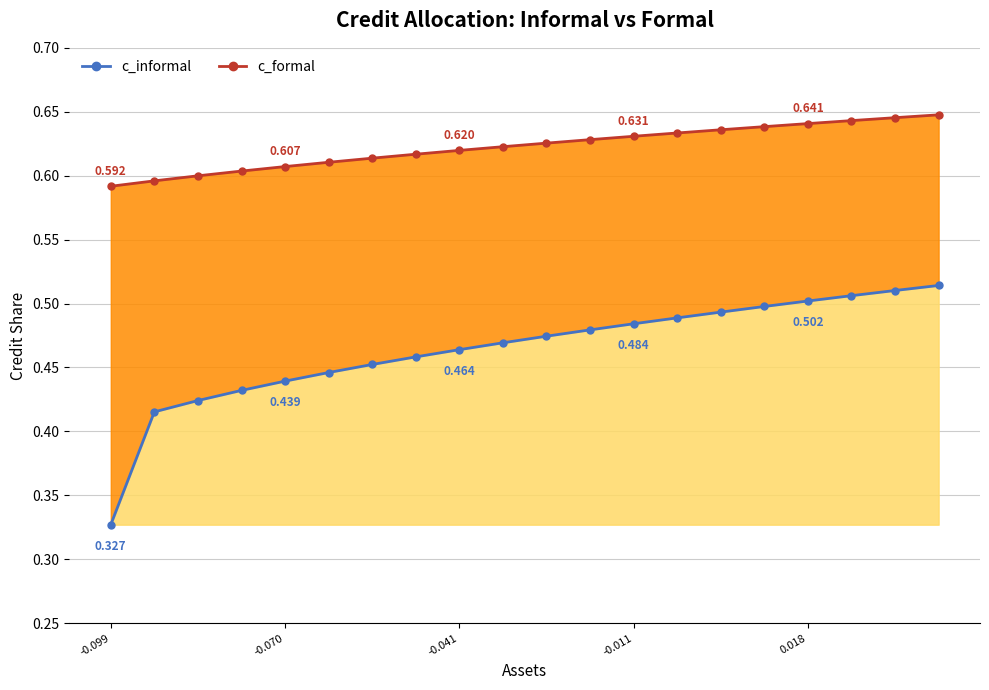

Count the c_informal (line) values in the range 0 to 1.

20